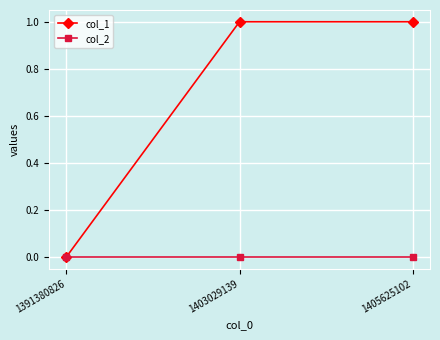

How many categories are shown in the chart?

3